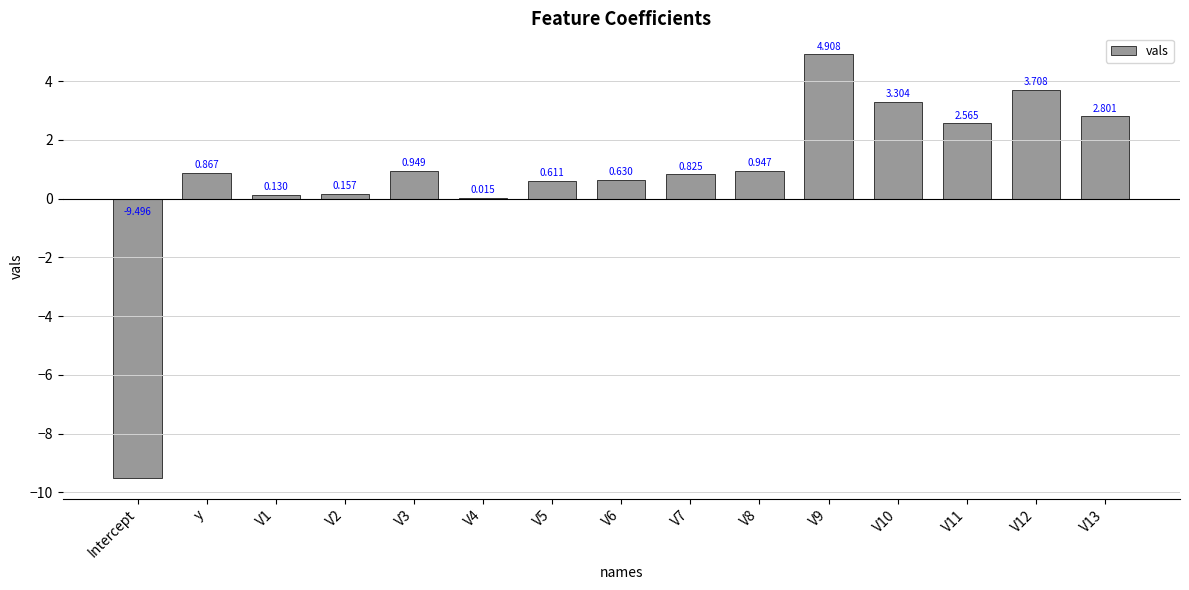

Where does the data first go above 0?

y